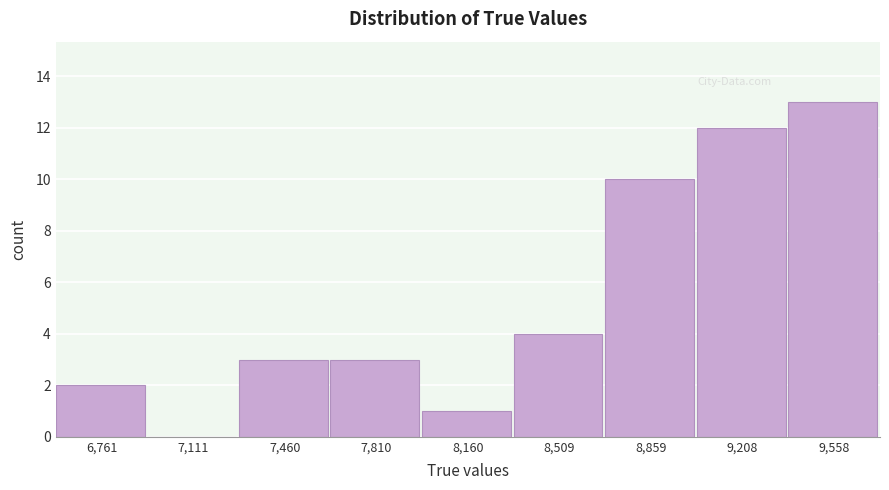

What is the height of the bar covering 9050 to 9400 on the x-axis? Neither the bar edges nor the heights are printed on the chart, so give them approximately, as read against the axes.

12